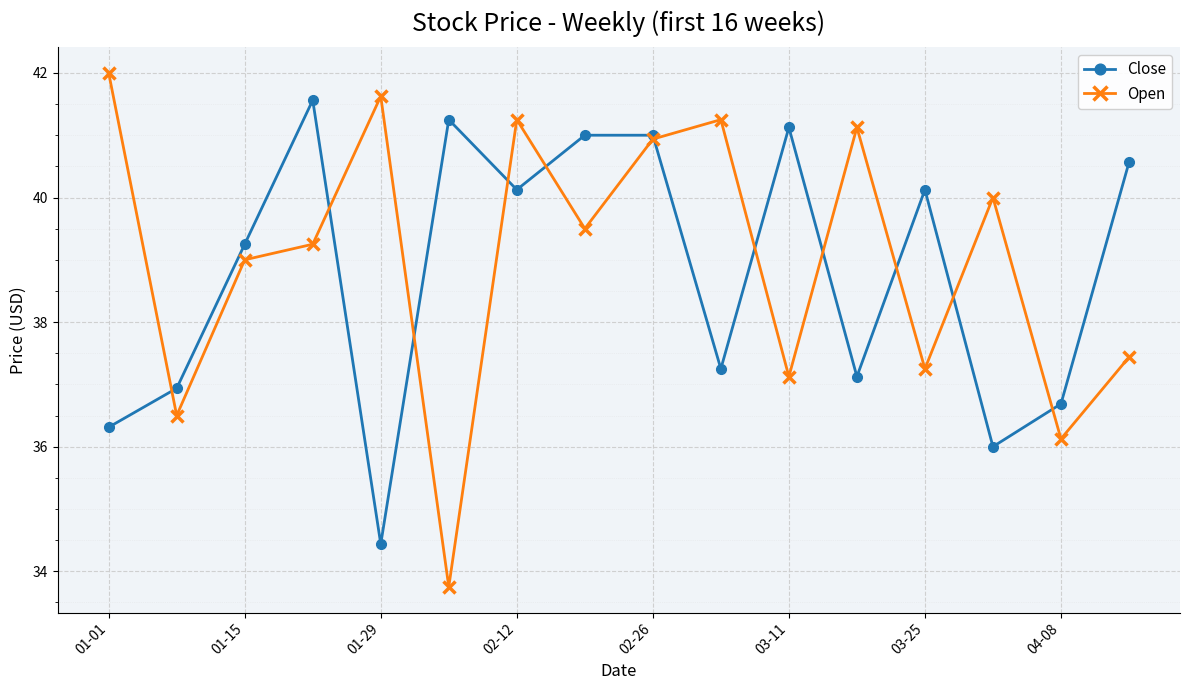

What is the lowest value of the Close series?

34.4